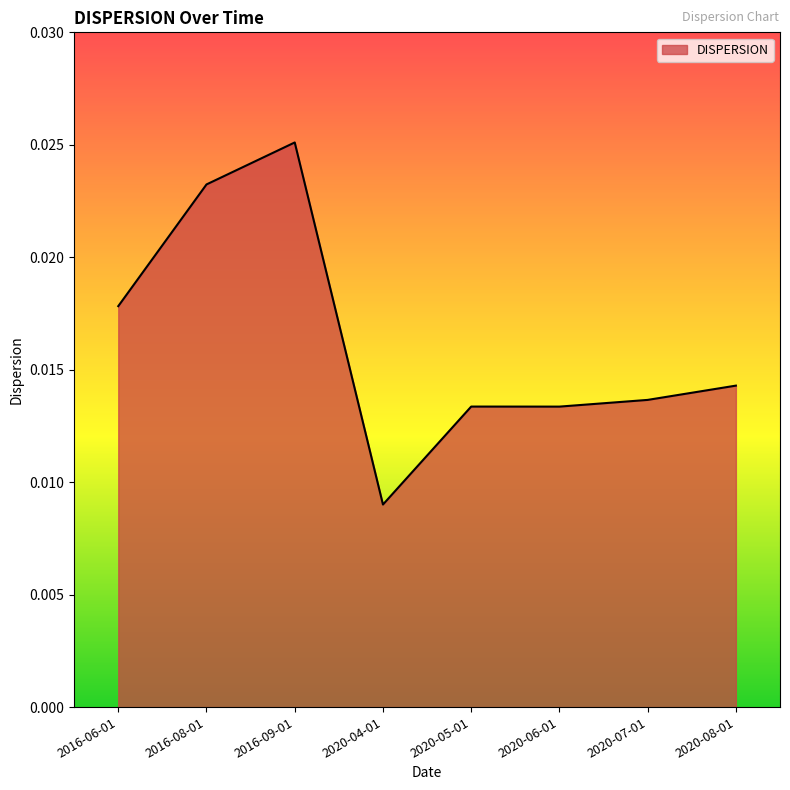

At which category does the data reach its first local peak?

2016-09-01